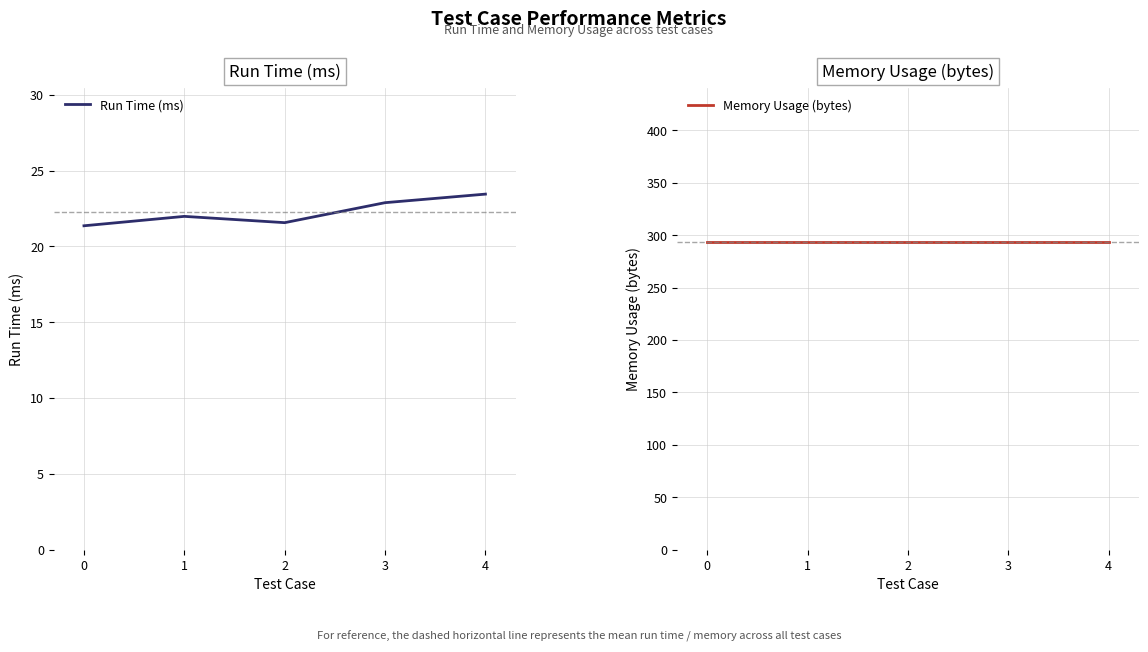

True or false: Memory Usage (bytes) and Run Time (ms) cross at least once.

False